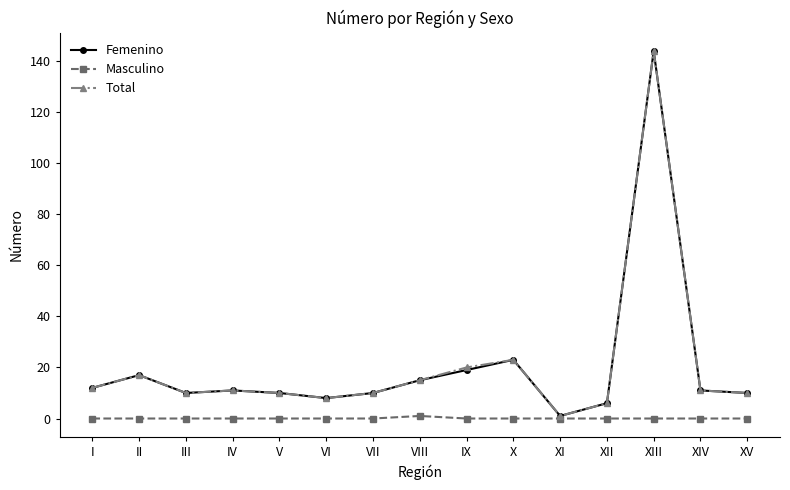

True or false: Femenino has a value of 17 at XV.

False